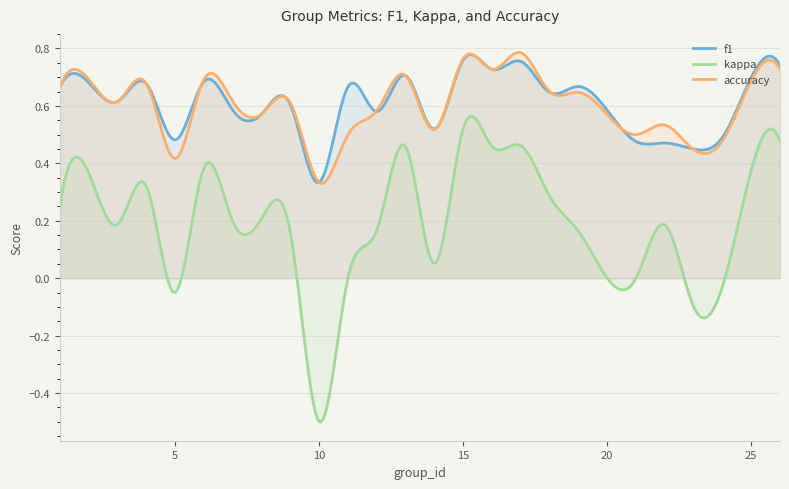

True or false: accuracy has a value of 0.3 at 25.

False